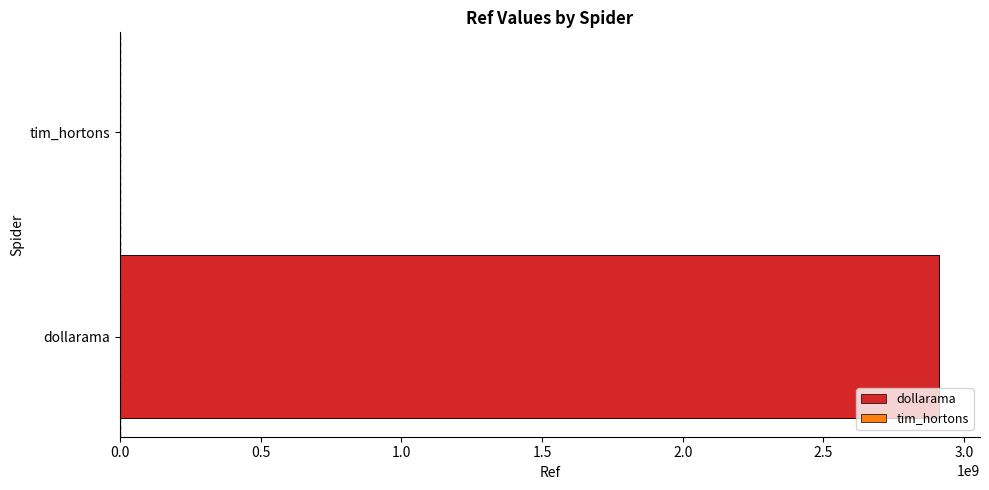

What is the sum of the values at tim_hortons and dollarama?

2911102496